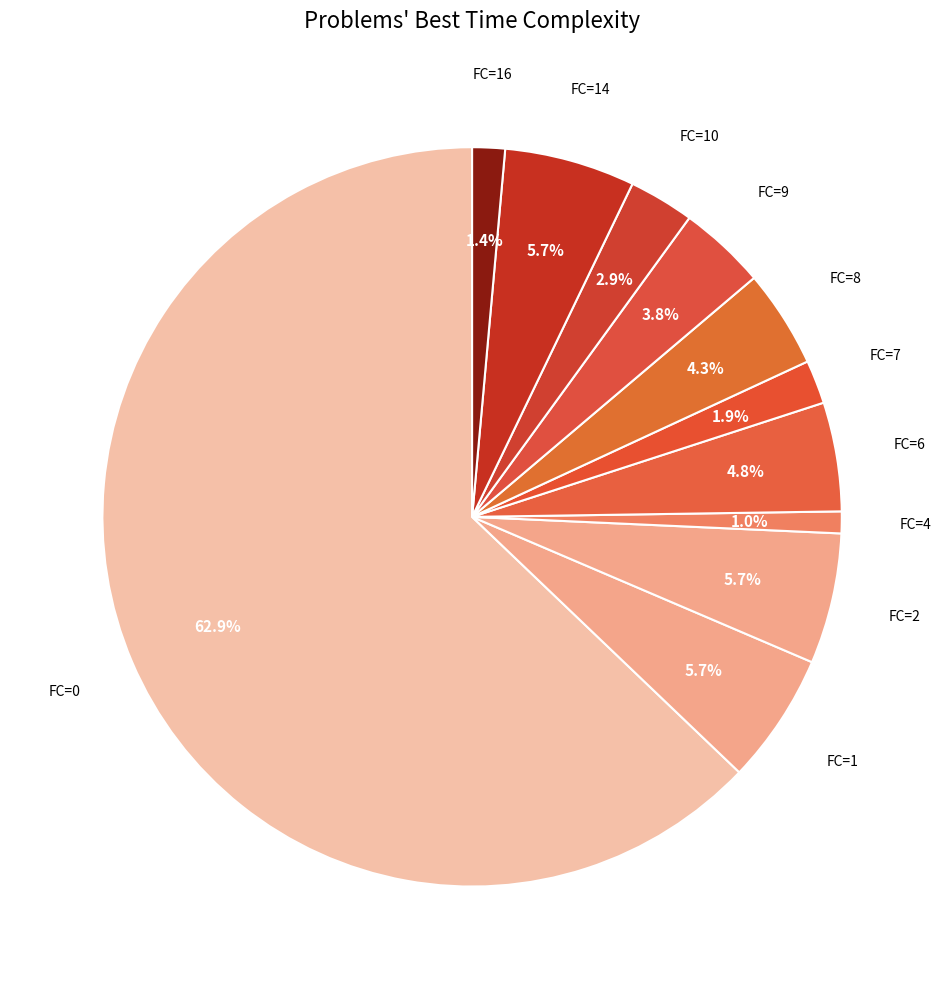

How many segments does this pie chart have?

11